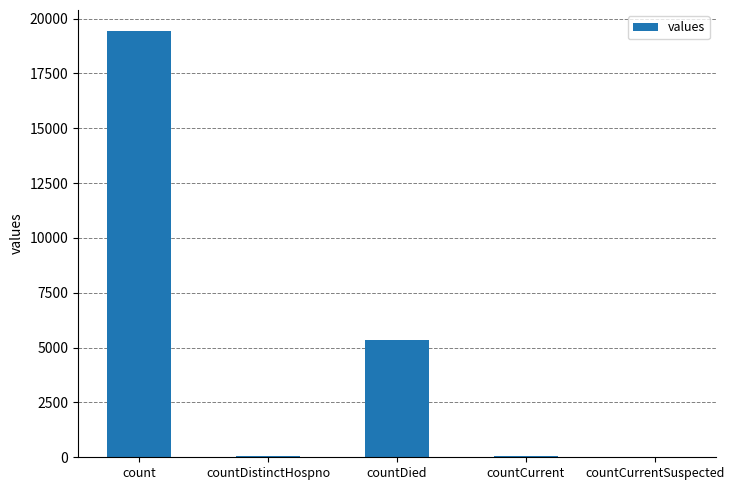

True or false: the data shows 32867 at count.

False